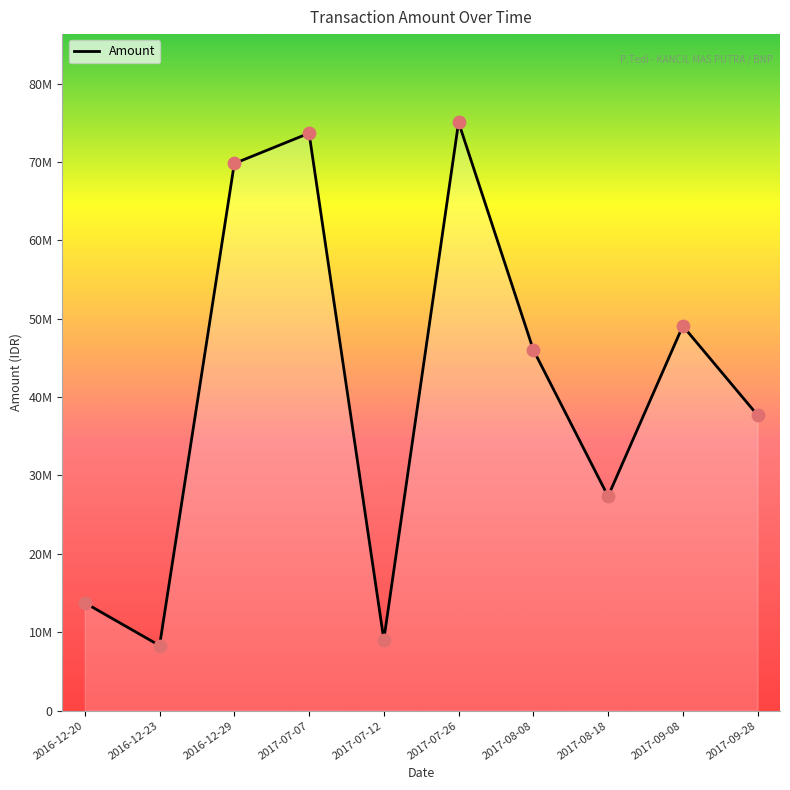

Approximately how many times larger is the value at 2017-08-08 compared to 2016-12-29?

0.7